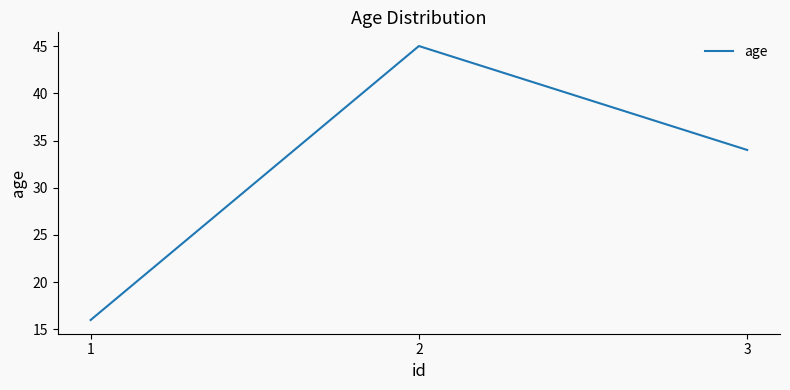

Read the value at 2.

45